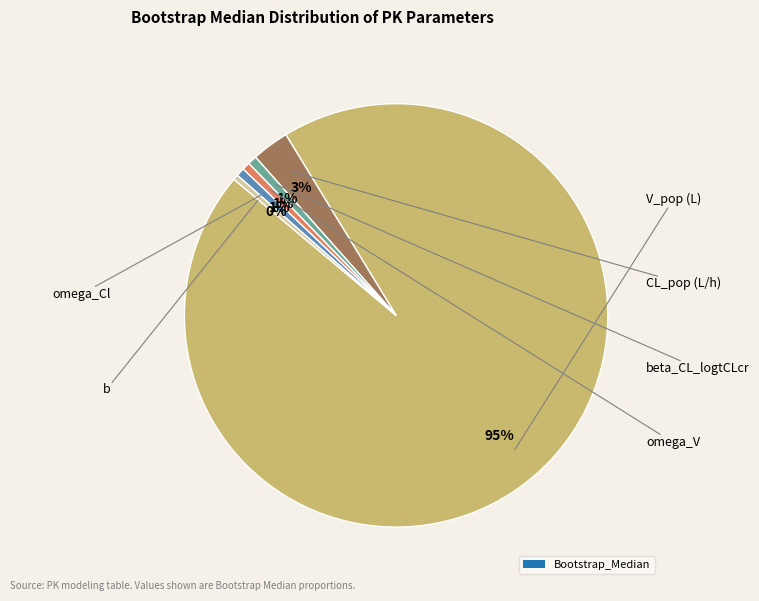

To the nearest percent, what is the difference between the largest and smallest slice percentages?

94%